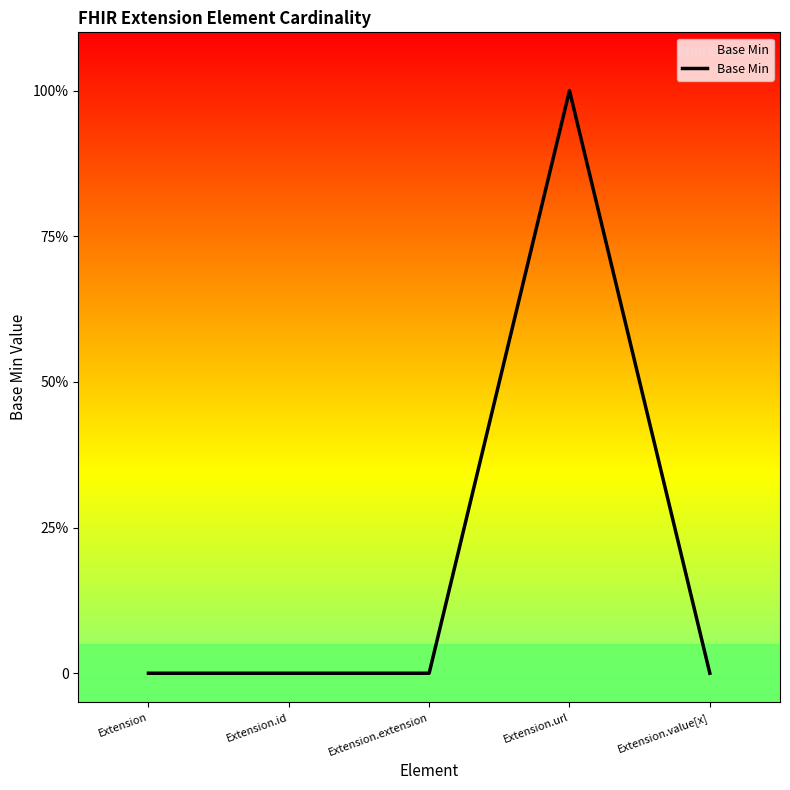

Which label corresponds to the largest value in the chart?

Extension.url